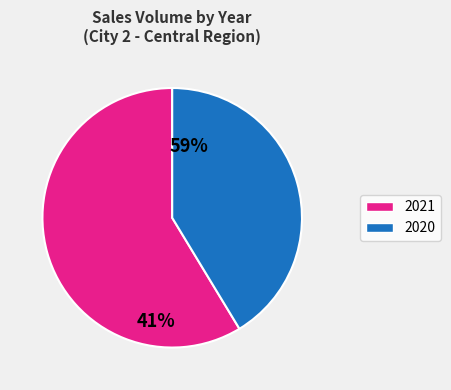

Does any single category account for the majority?

Yes